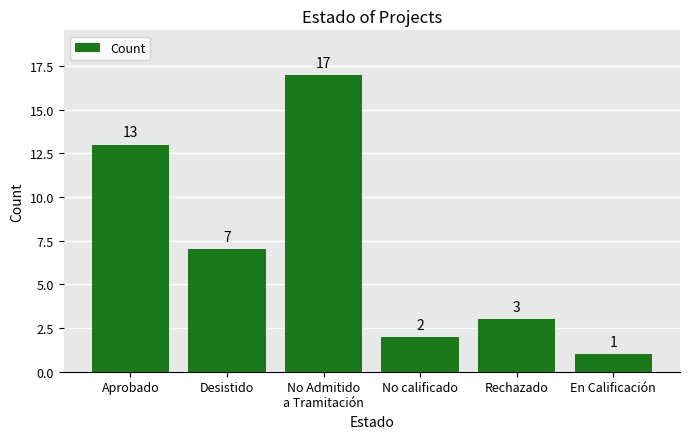

What is the minimum value shown in the chart?

1